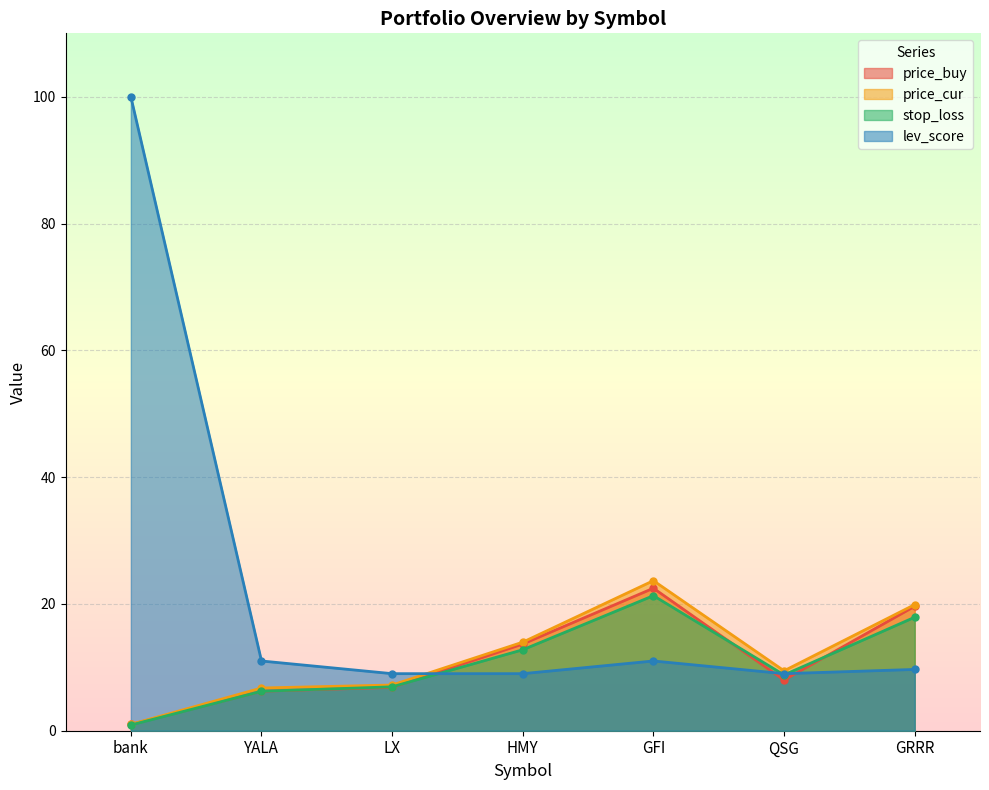

List the labels in order of lev_score value, smallest first.

LX, HMY, QSG, GRRR, YALA, GFI, bank